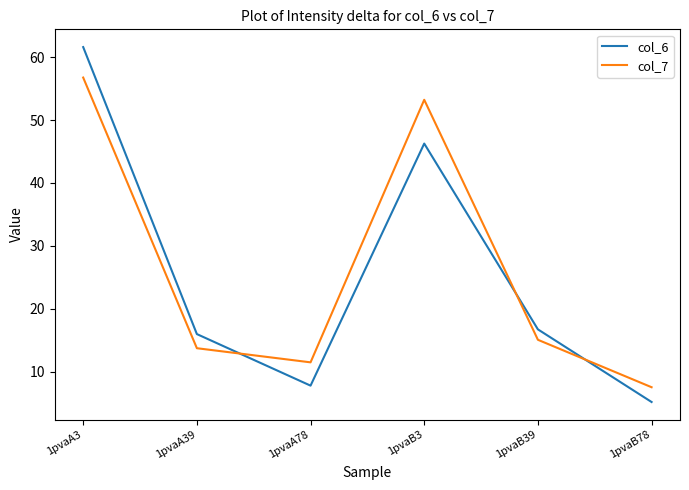

What are all the series names shown in the legend?

col_6, col_7